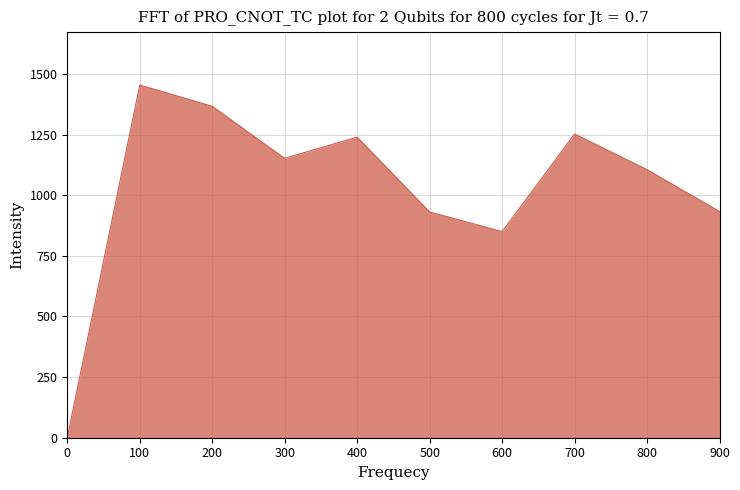

Is it true that the value at 500 is 930.9?

True